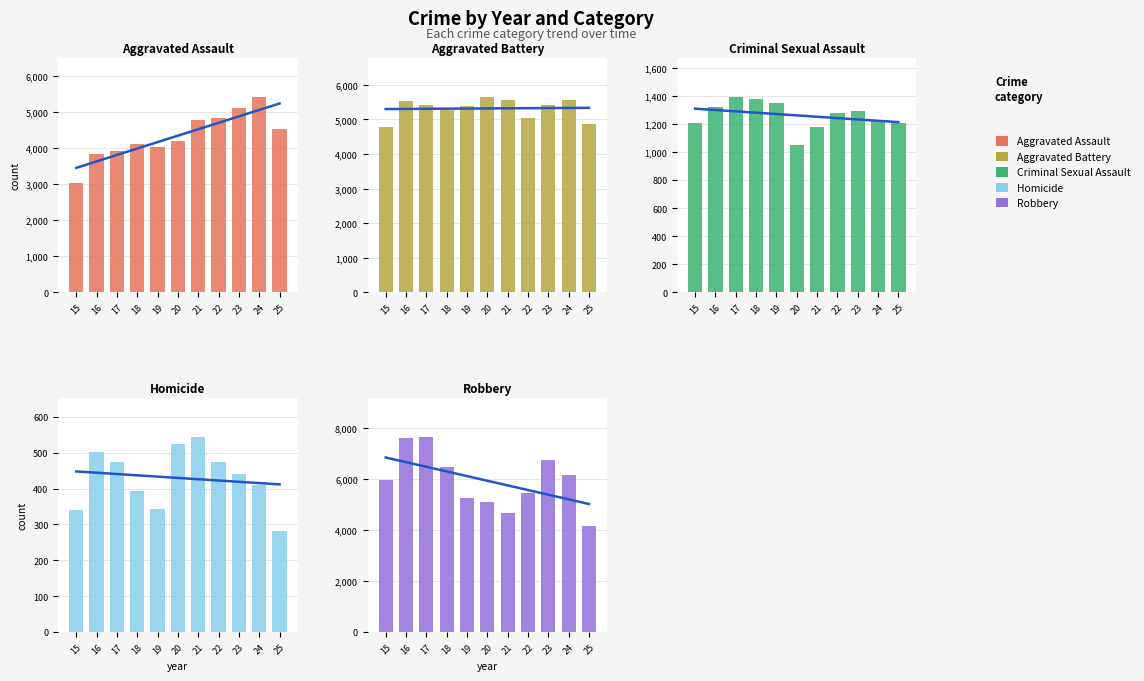

What is the value of the Robbery bar at the 11th from the left?

4160